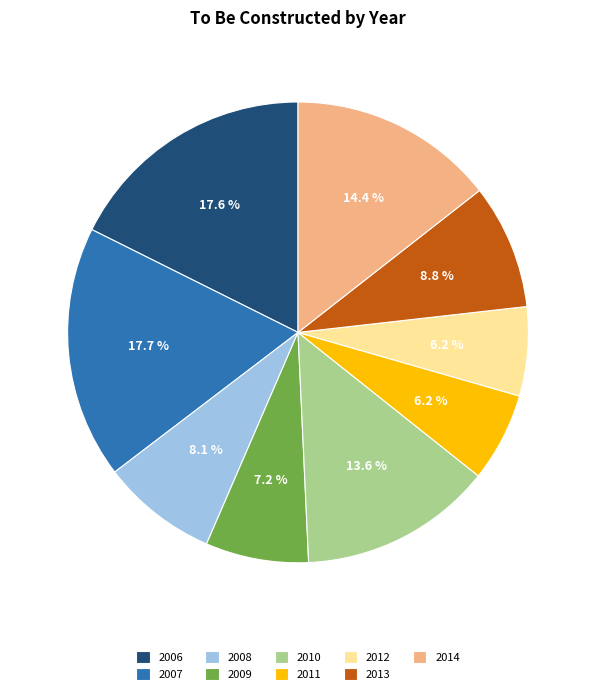

Between 2011 and 2013, which is larger?

2013